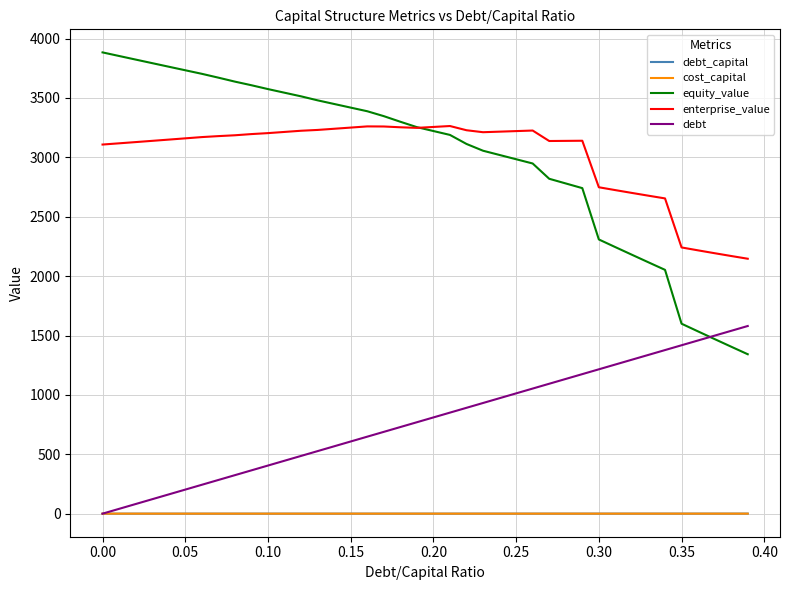

What is the lowest value of the cost_capital series?

0.1